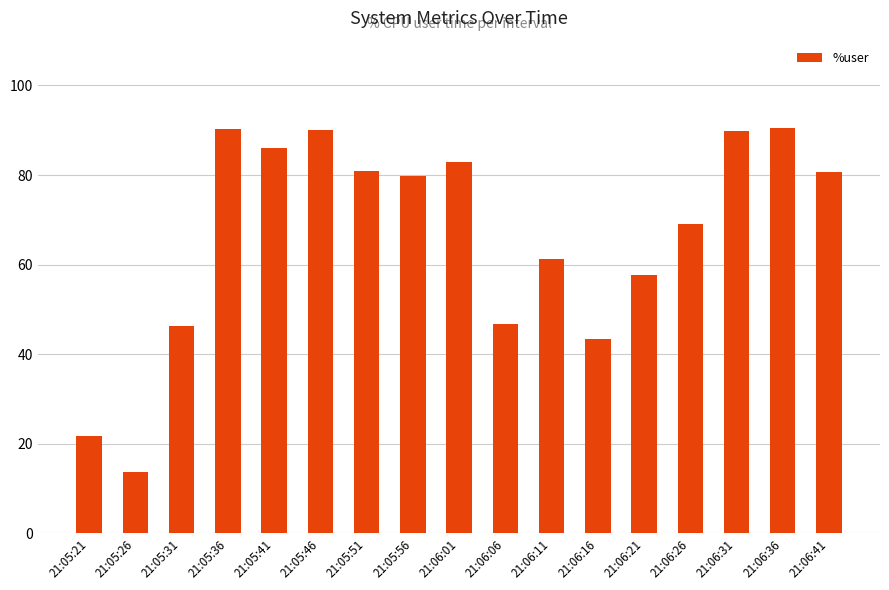

Between 21:06:06 and 21:05:51, which is larger?

21:05:51